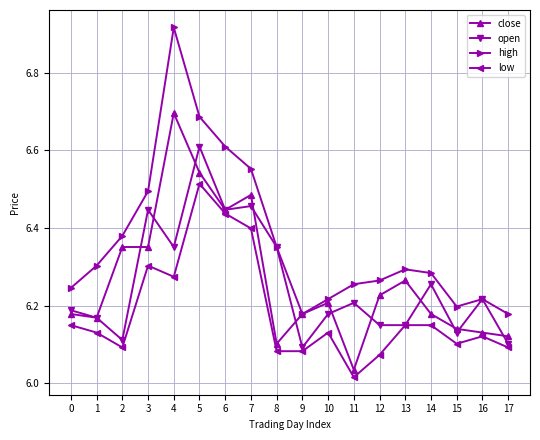

Is it true that high equals 6.2 at 0?

True